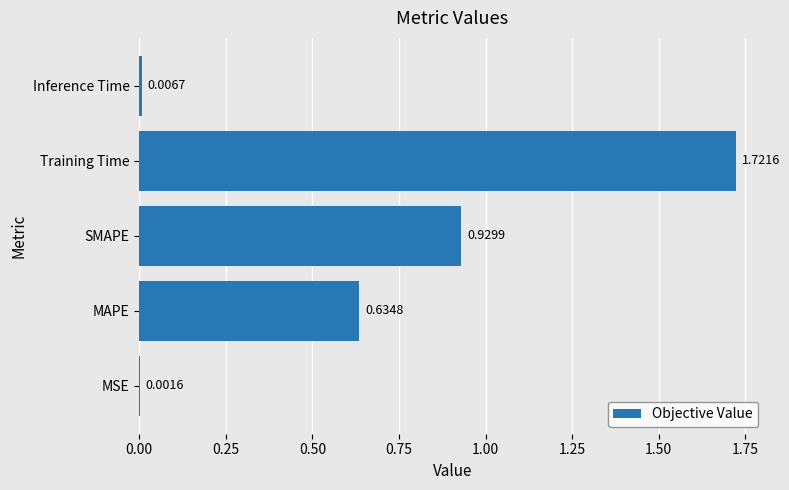

Count the number of data series in this chart.

1